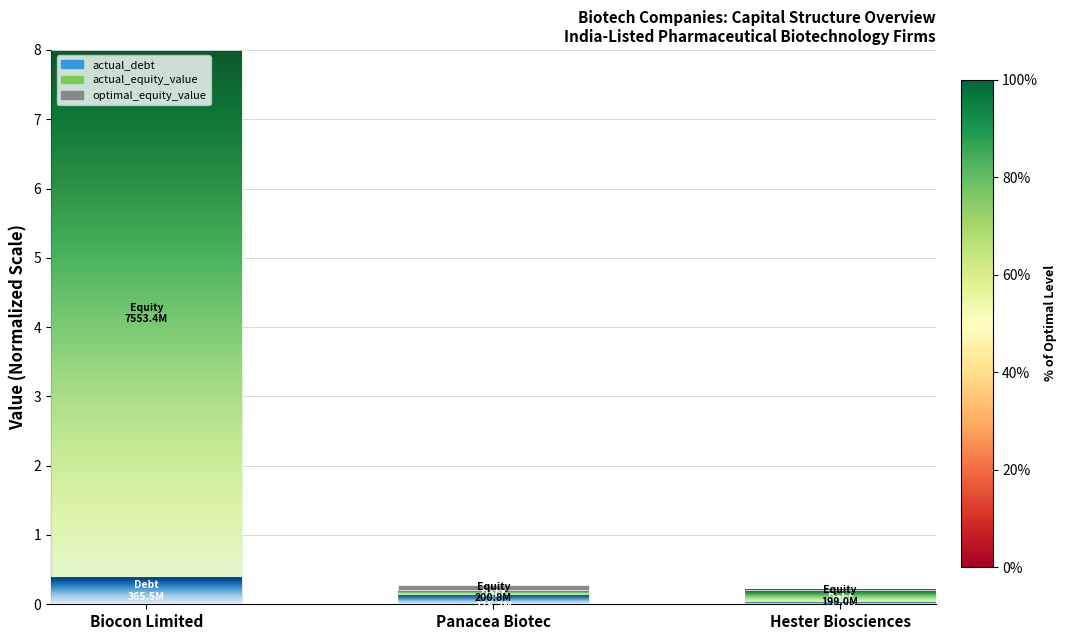

Which has a higher value, Panacea Biotec or Biocon Limited?

Biocon Limited